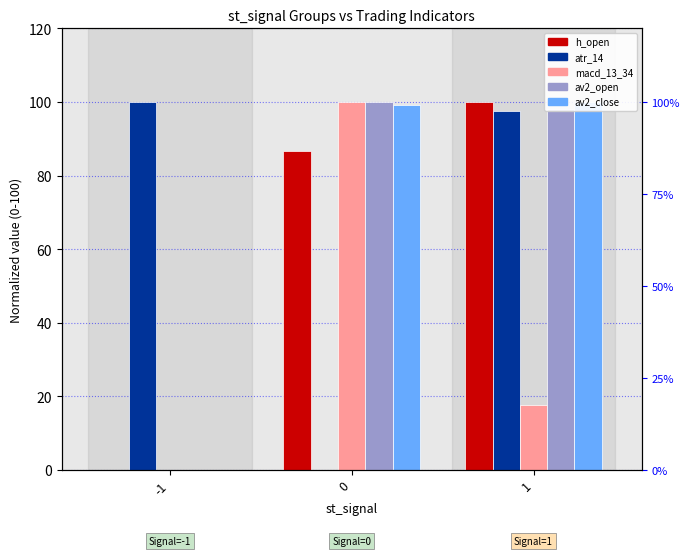

What is the value of the av2_open bar at the 3rd from the left?

98.1